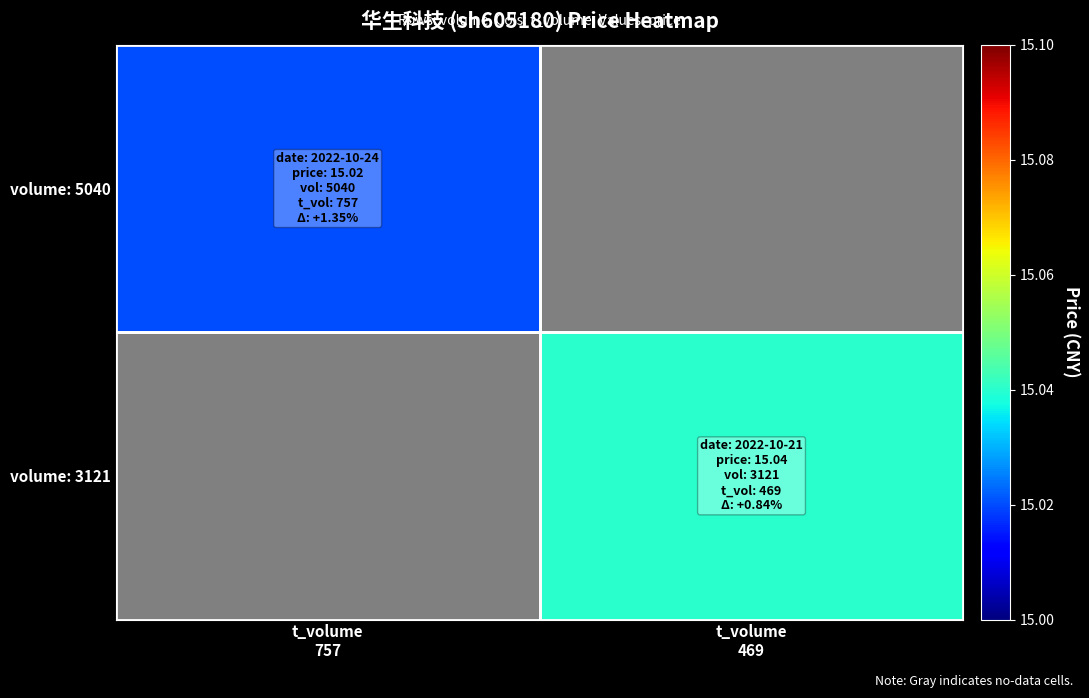

At t_volume 469, list the series in order from smallest to largest.

volume: 5040, volume: 3121